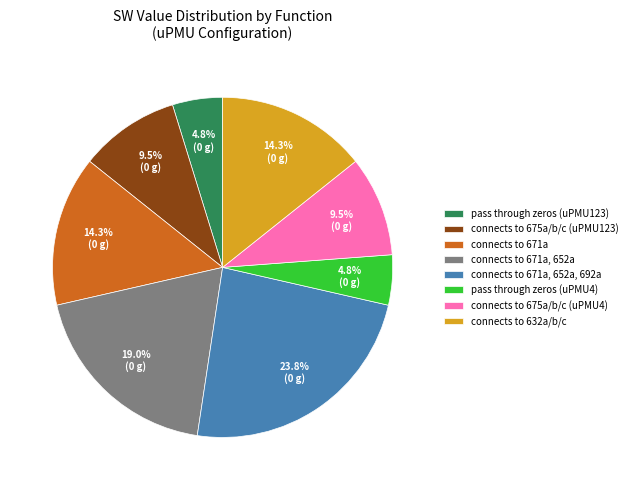

Count the number of slices in the pie.

8